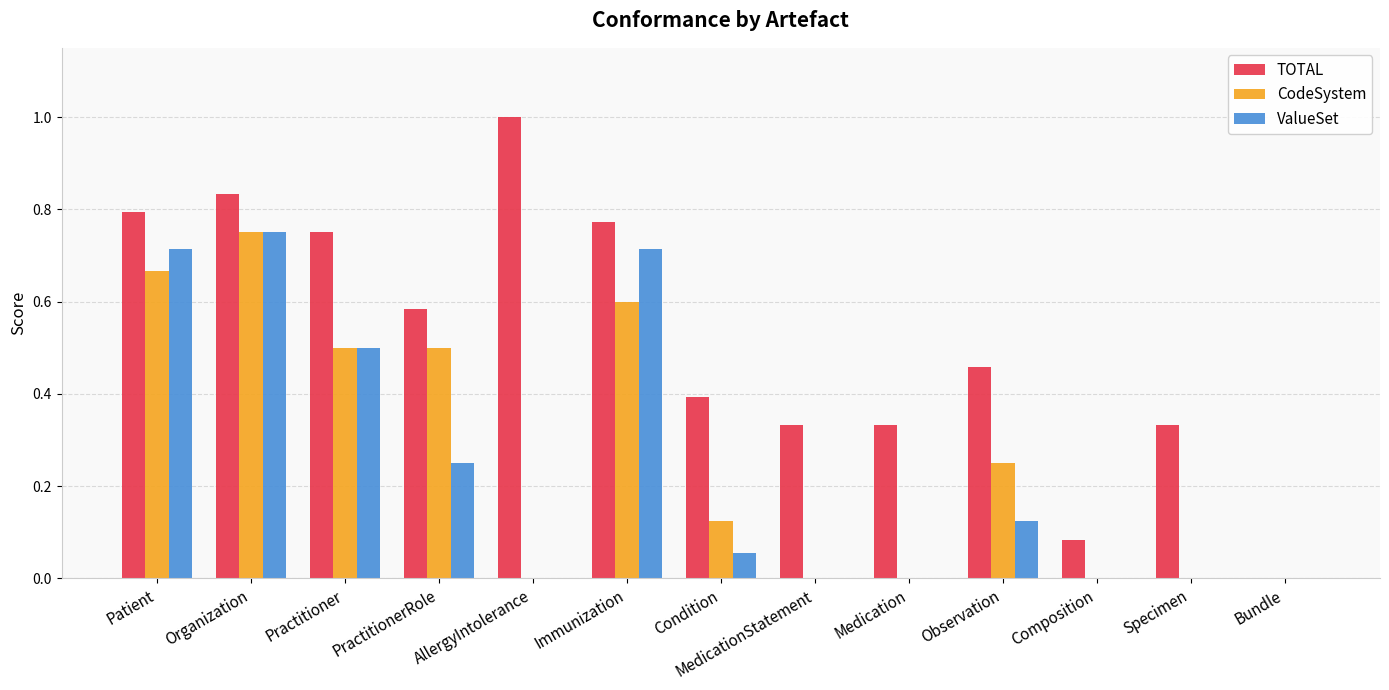

Between Patient and AllergyIntolerance, which series saw the biggest shift?

ValueSet